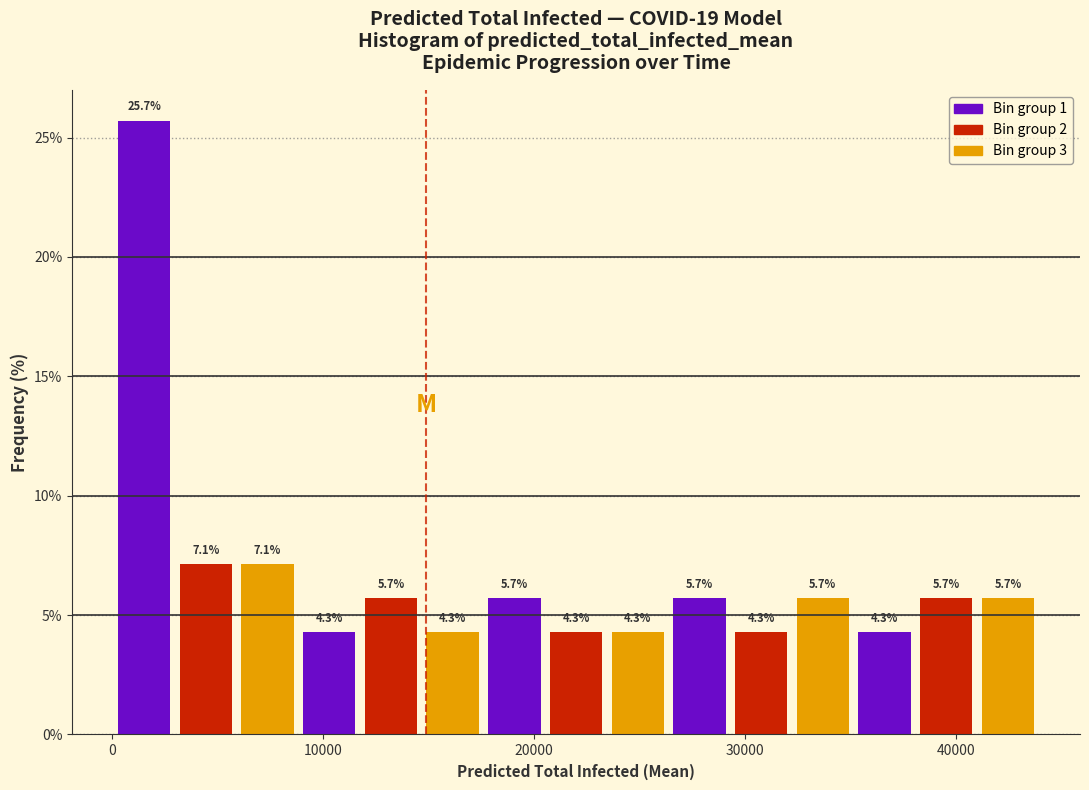

Around what value on the x-axis is the tallest bar? Give the approximate position of its centre, as read against the axis.

2000